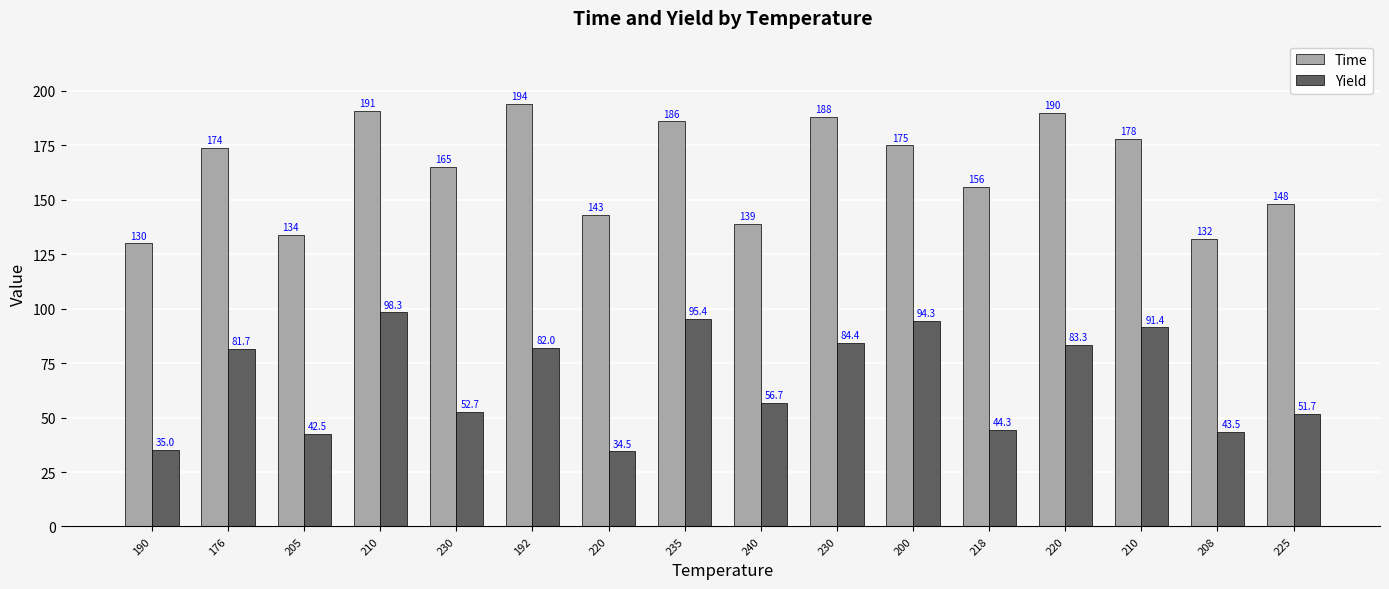

What is the sum of all Yield values?

1071.7